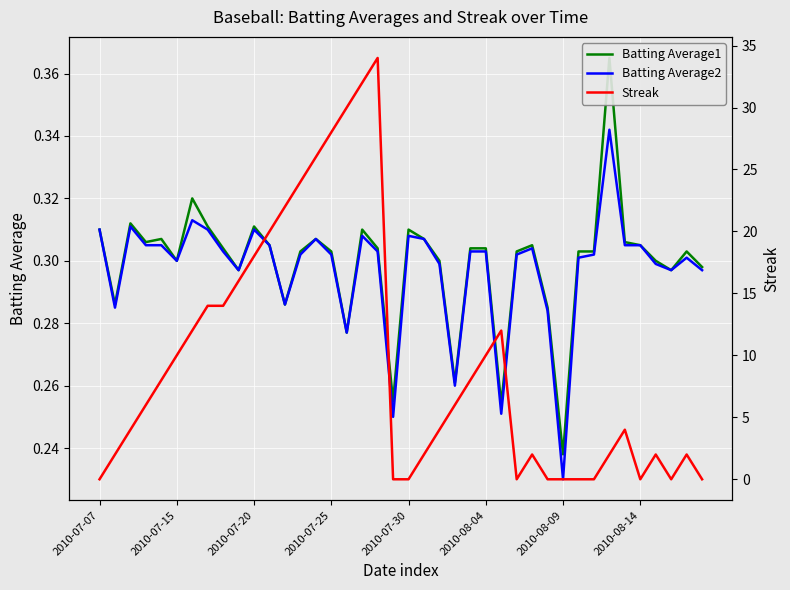

Which category has the lowest value in the Batting Average2 series?

2010-08-09